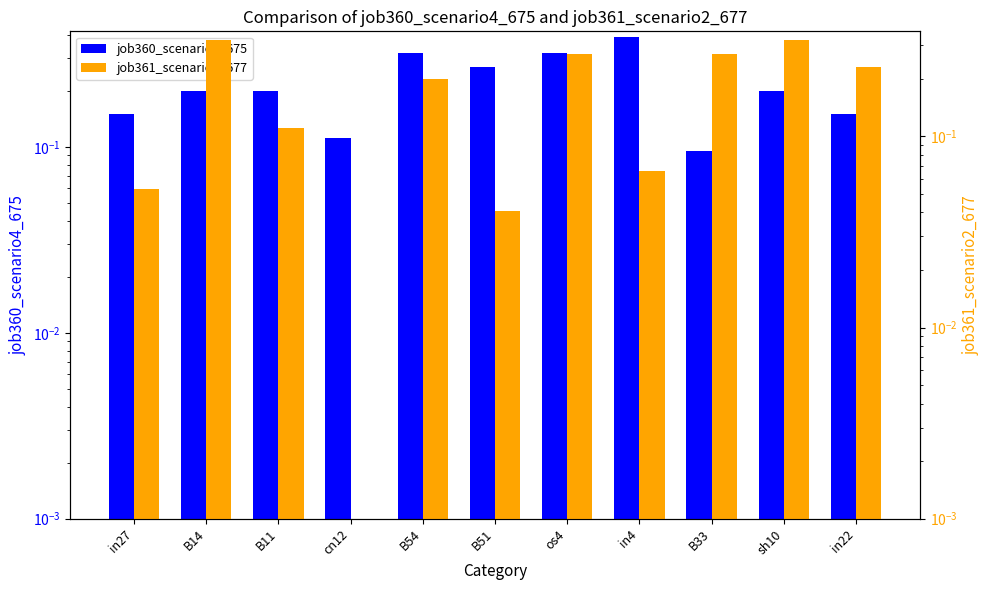

Which series has the largest total across all categories?

job360_scenario4_675